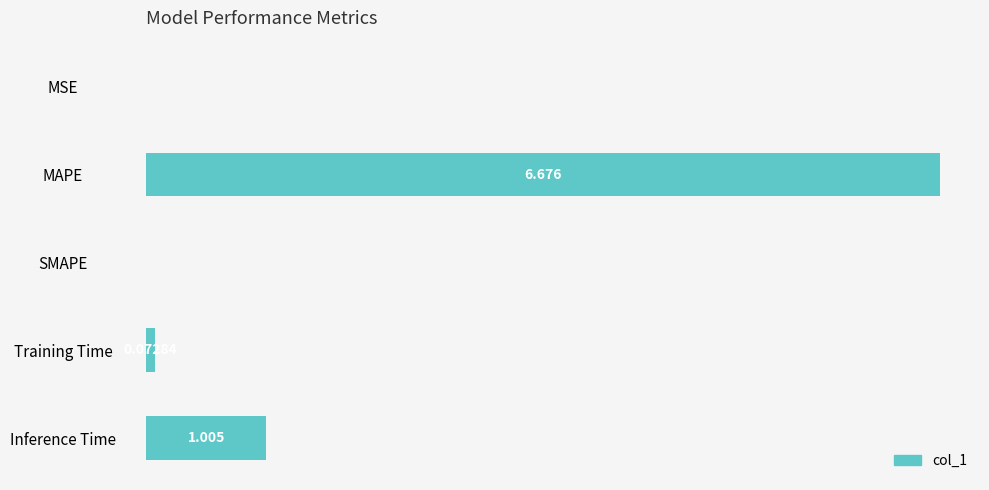

Which has a higher value, MSE or SMAPE?

MSE